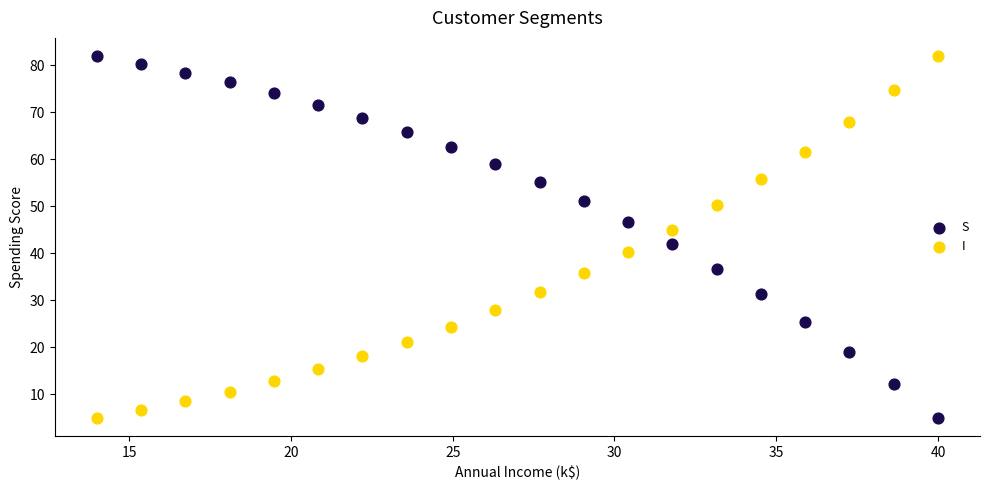

What is the X range (max minus min) for the scatter plot?

26.0